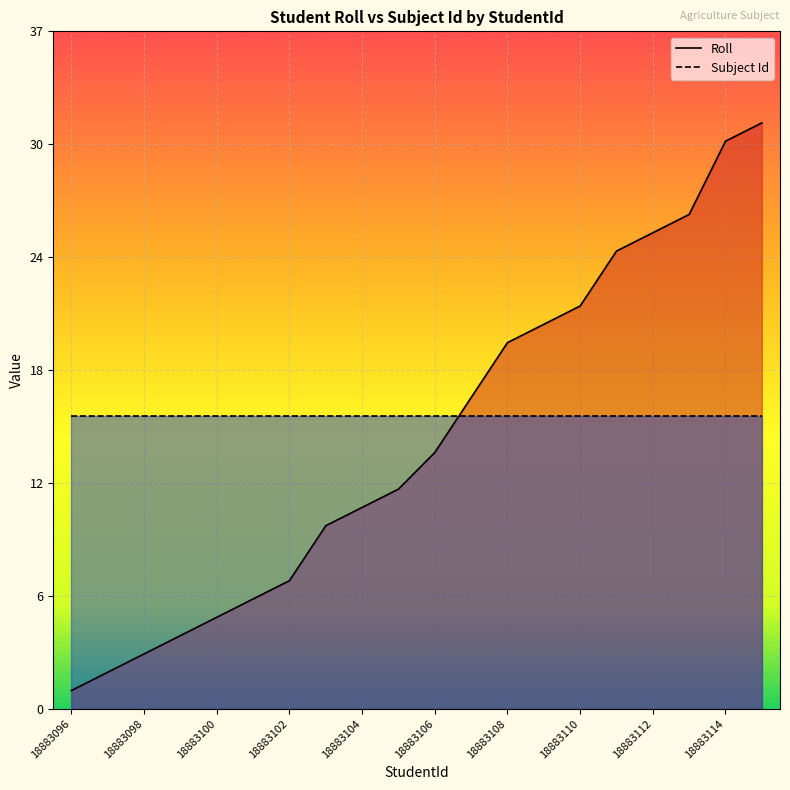

List the labels in order of value, largest first.

18883115, 18883114, 18883113, 18883112, 18883111, 18883110, 18883109, 18883108, 18883107, 18883106, 18883105, 18883104, 18883103, 18883102, 18883101, 18883100, 18883099, 18883098, 18883097, 18883096